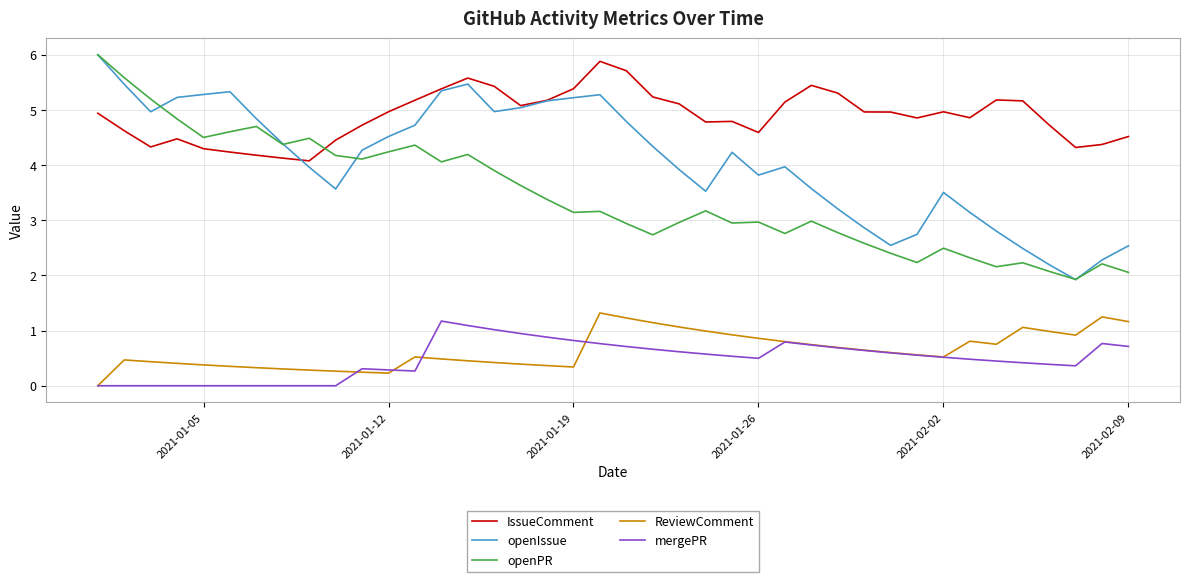

Which series has the widest spread of values?

openIssue